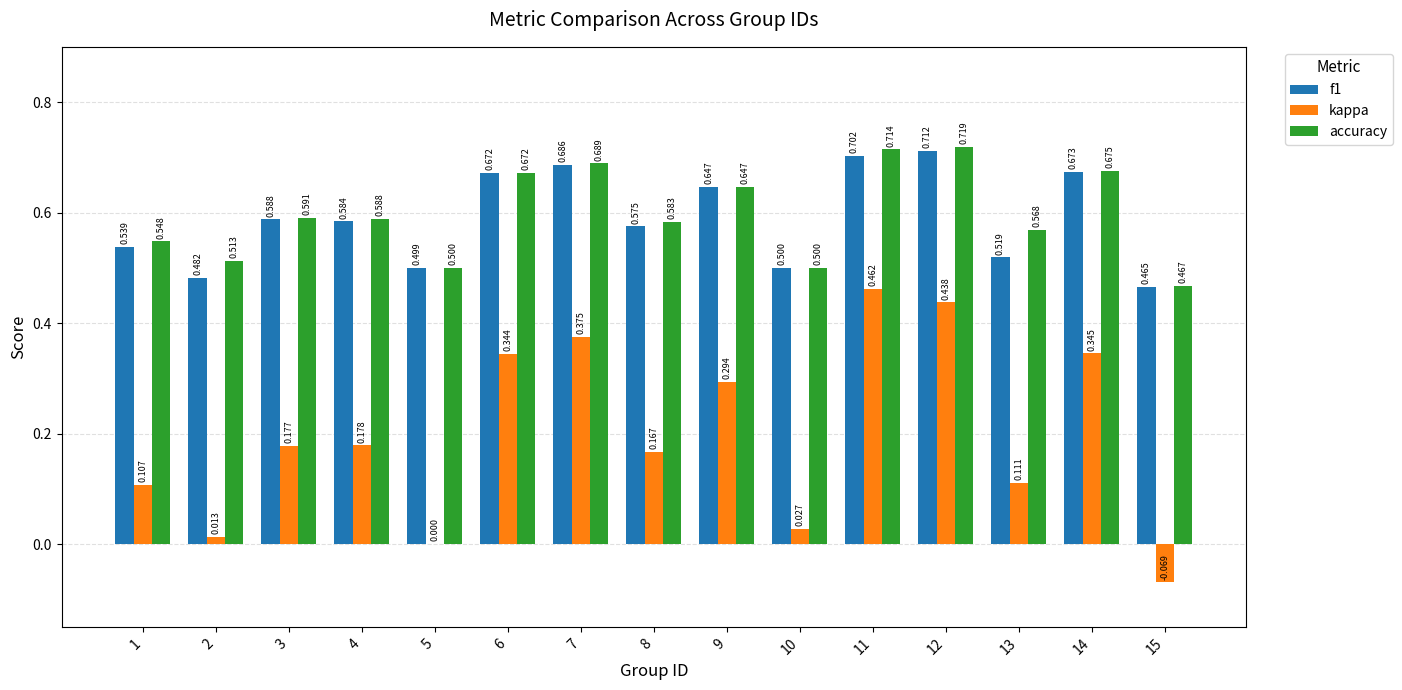

Is the value of accuracy at 9 greater than the value of f1 at 7?

No